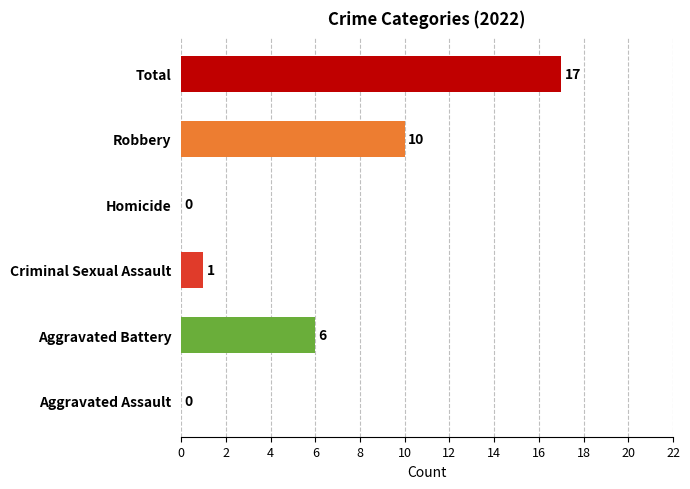

How many categories are shown in the chart?

6